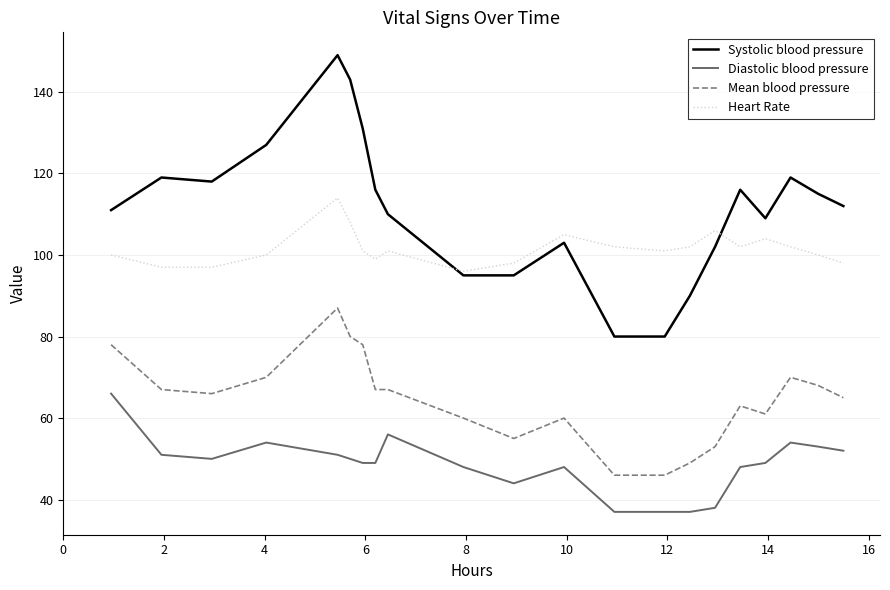

What is the highest value of the Mean blood pressure series?

87